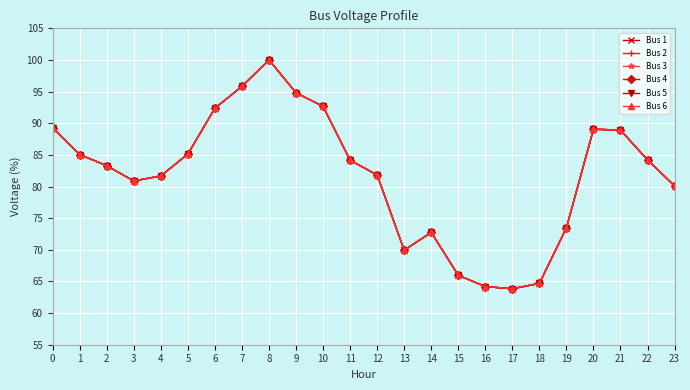

Is this an area chart (filled region under the line)?

No